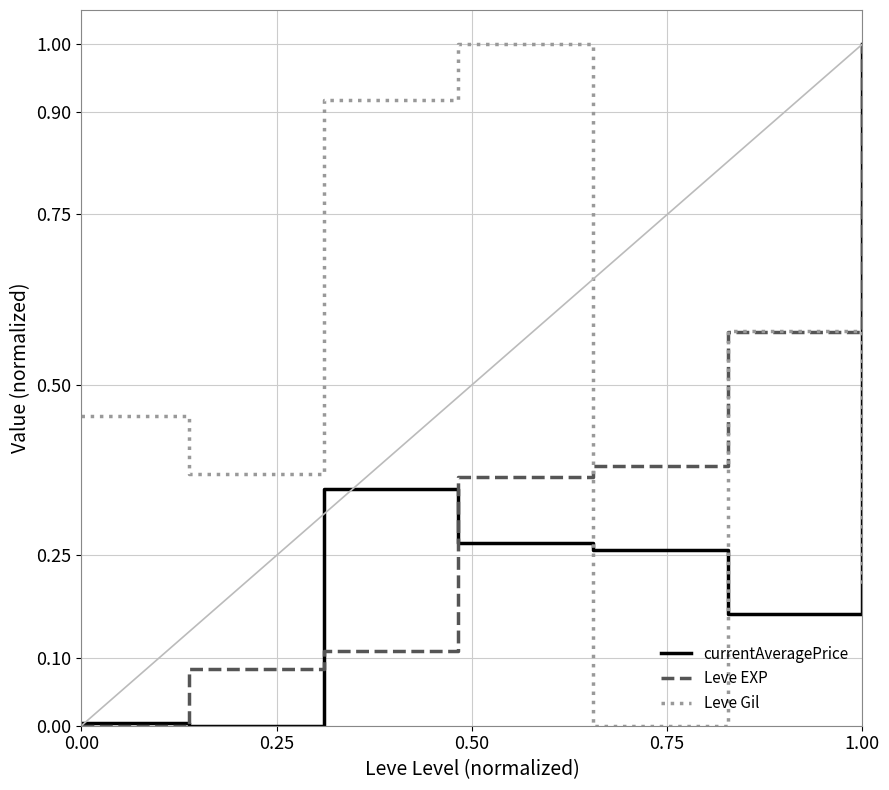

In Leve Gil, how many points are lower than both neighbors (excluding endpoints)?

2